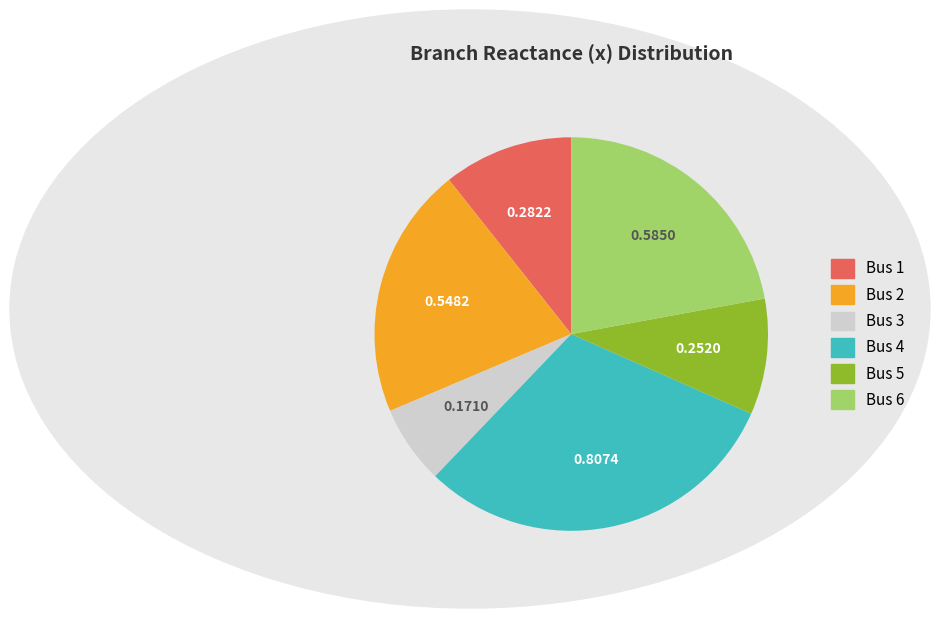

Combined, do Bus 6 and Bus 3 account for over 50%?

No